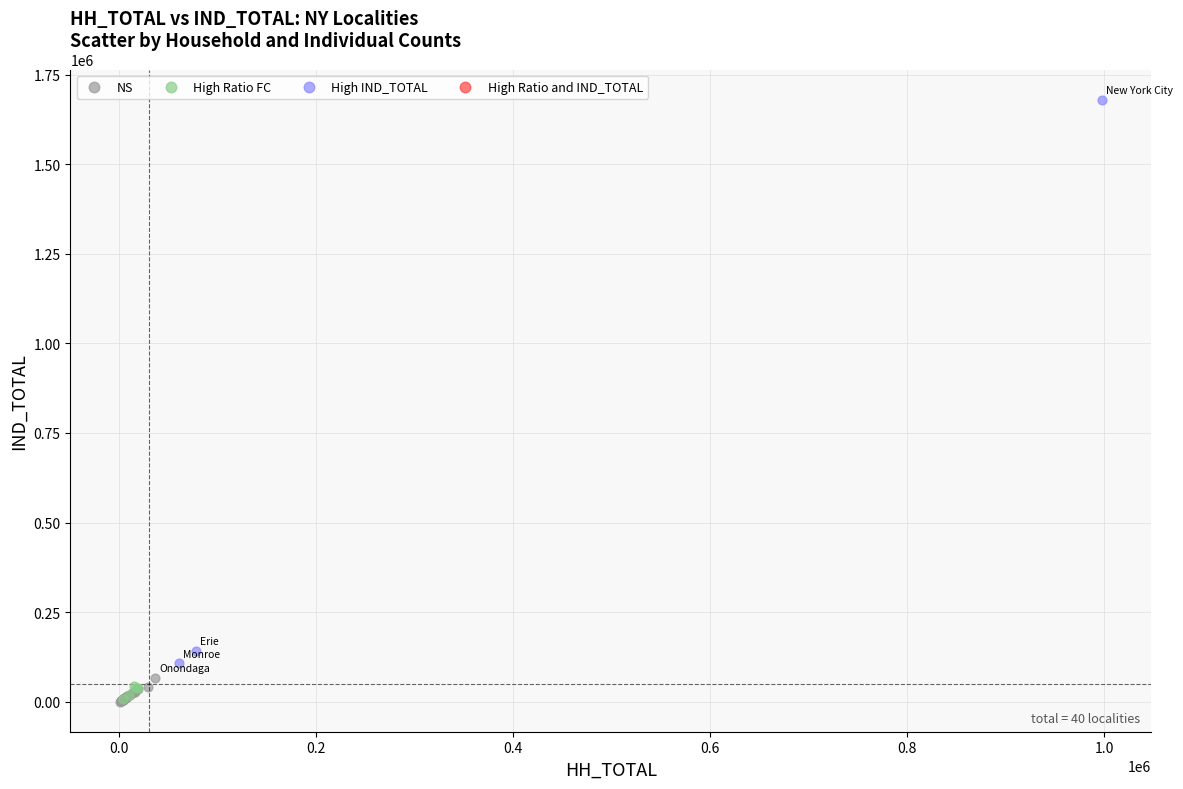

Which series contains the highest Y value?

High IND_TOTAL